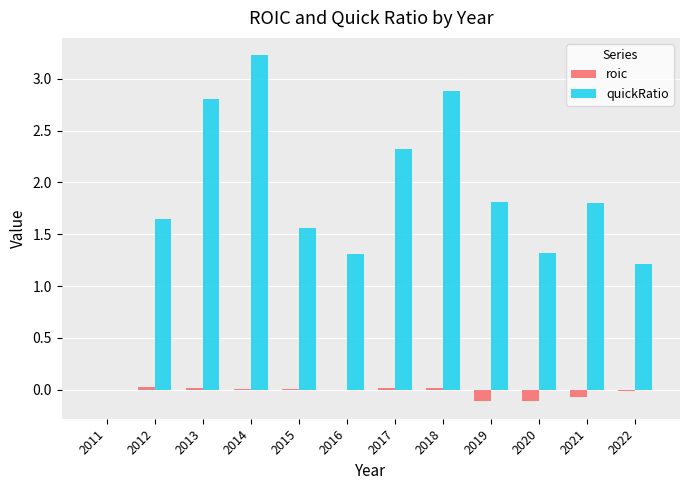

Where does the quickRatio series first go above 1?

2012